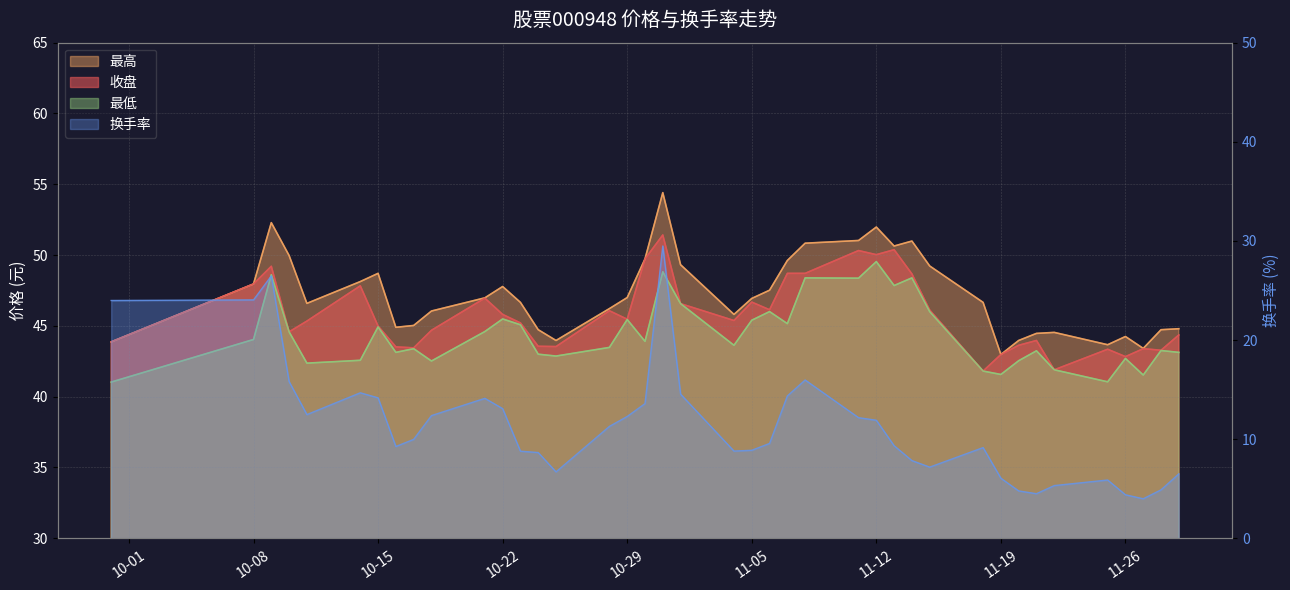

At how many categories does at least one series exceed 43?

39